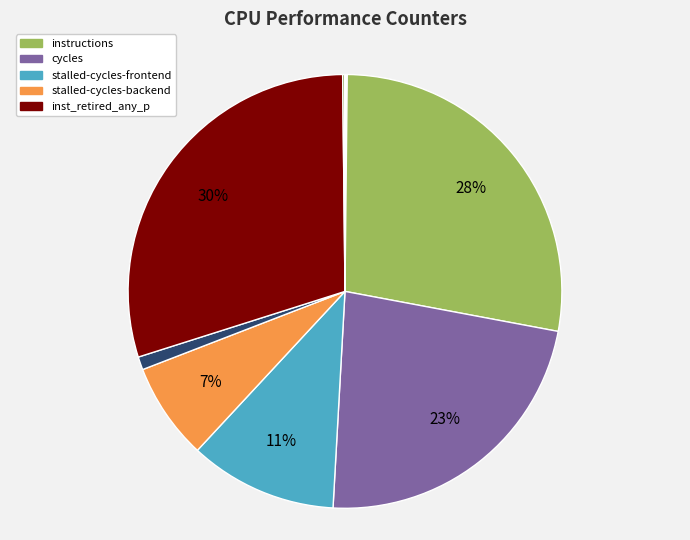

Does any single category account for the majority?

No